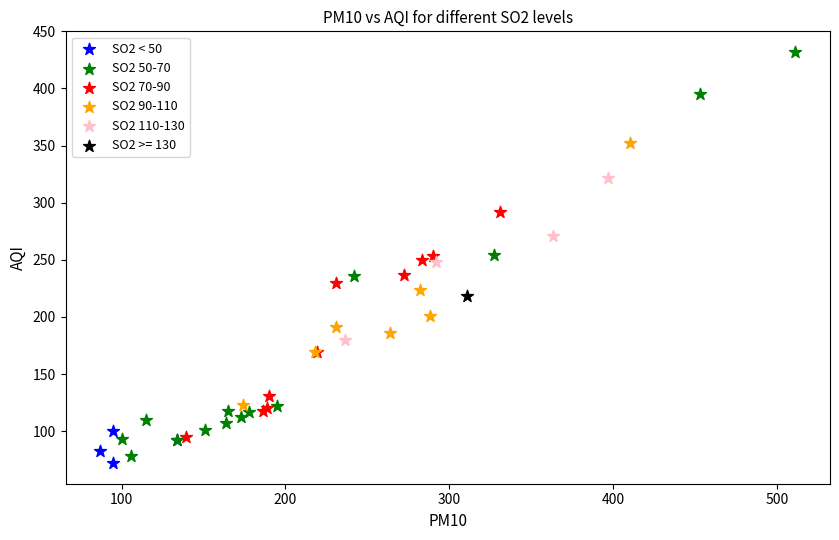

What are all the series names shown in the legend?

SO2 < 50, SO2 50-70, SO2 70-90, SO2 90-110, SO2 110-130, SO2 >= 130